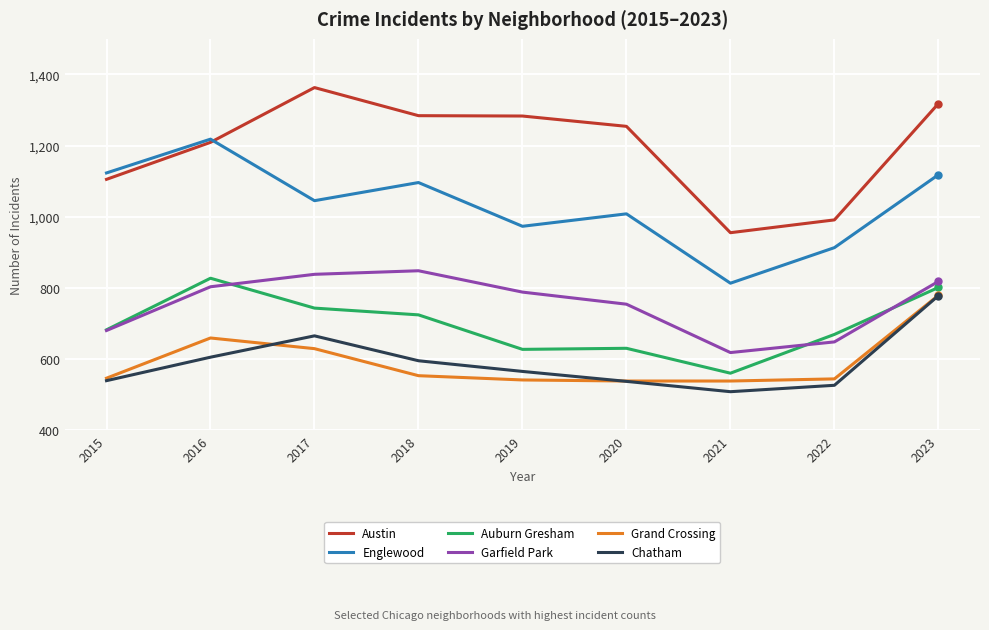

What is the minimum value for Garfield Park?

618